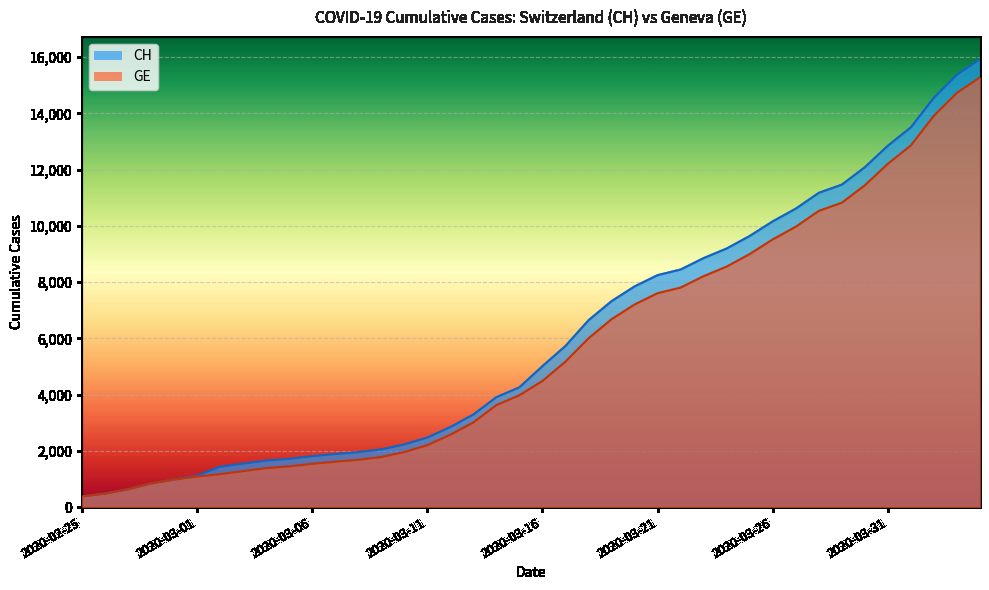

How many data points in GE line are above 4485?

19